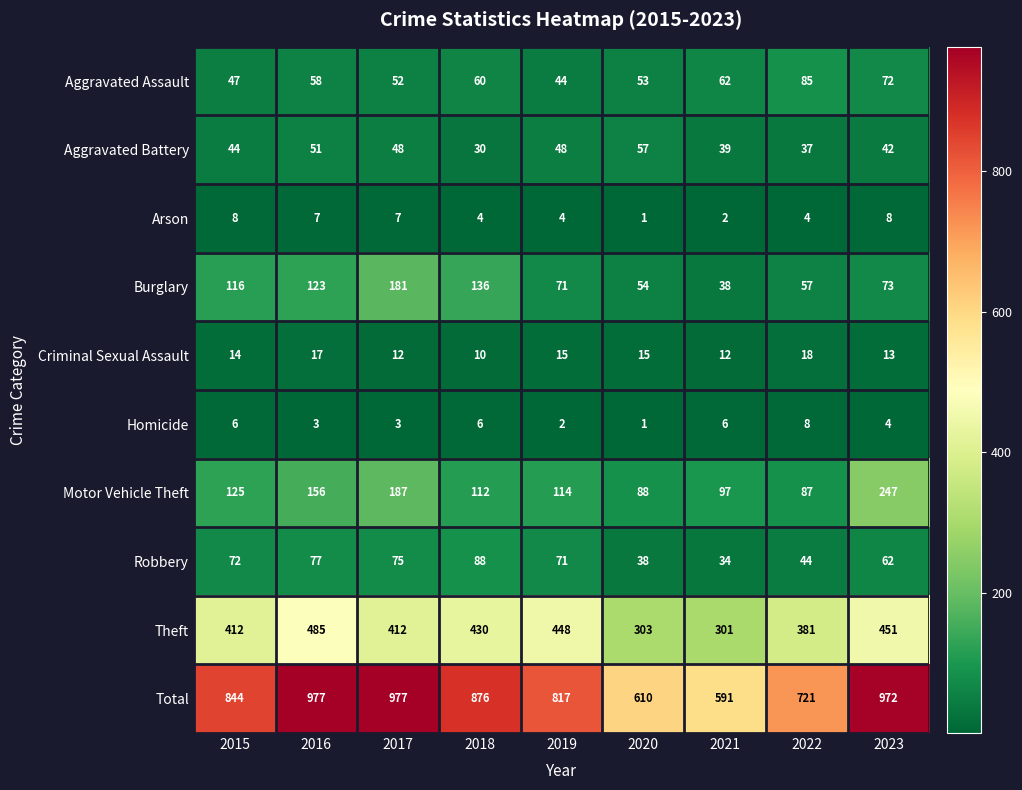

List the labels in order of Aggravated Assault value, largest first.

2022, 2023, 2021, 2018, 2016, 2020, 2017, 2015, 2019